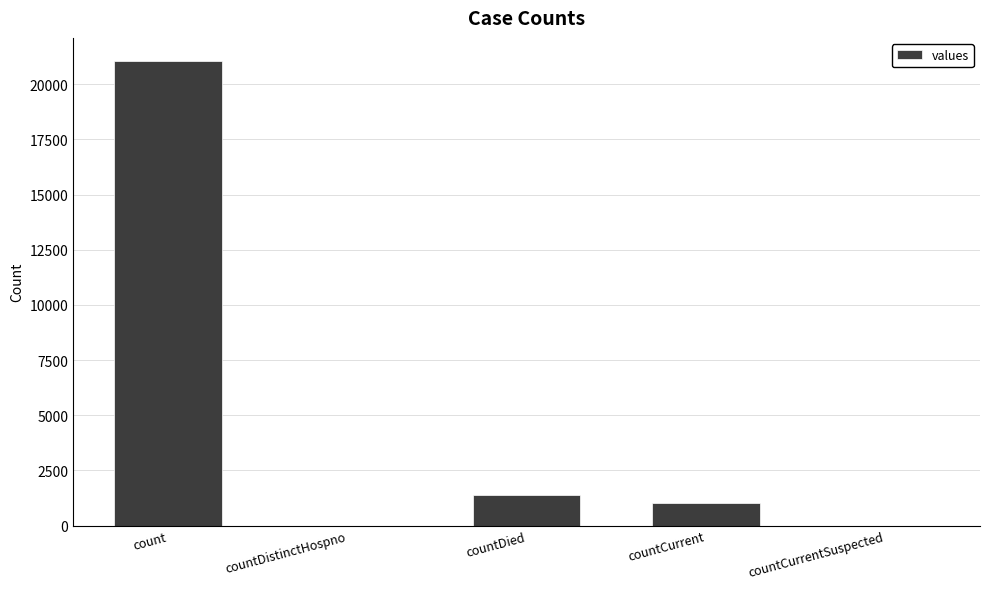

Approximately how many times larger is the value at countCurrent compared to countDied?

0.7